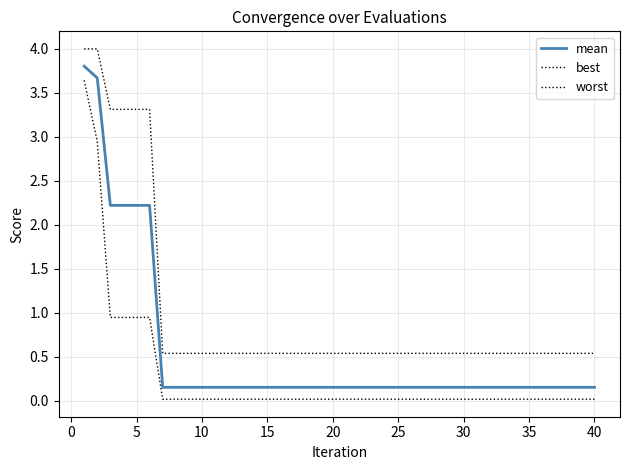

What is the average value of the mean series?

0.5